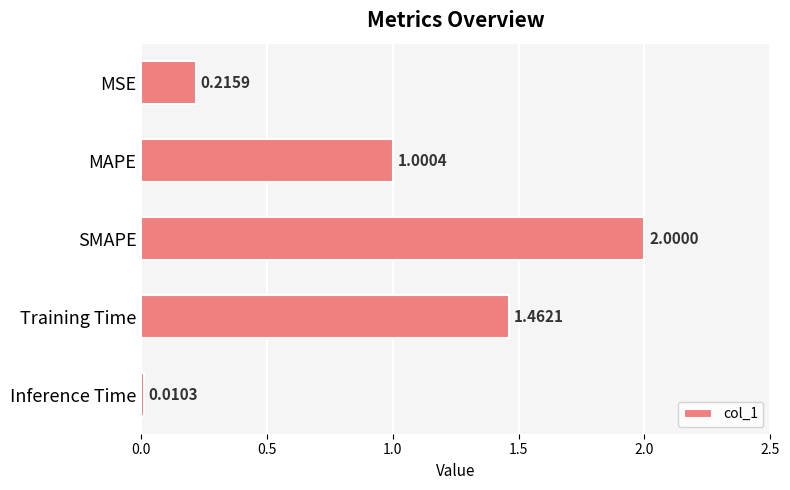

Rank the categories by value from highest to lowest.

SMAPE, Training Time, MAPE, MSE, Inference Time